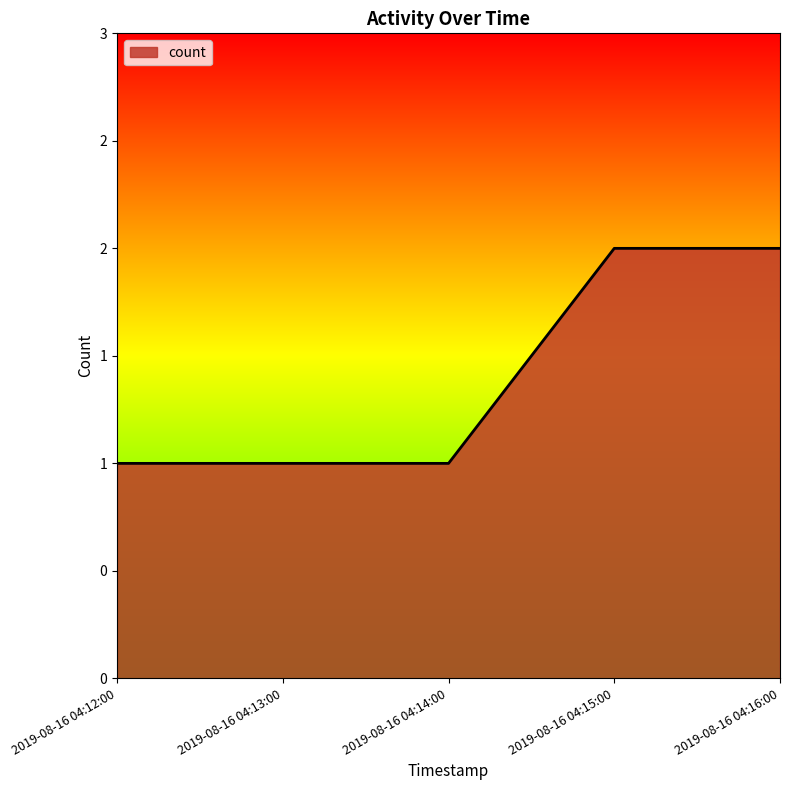

Which category has the highest value across all series?

2019-08-16 04:15:00